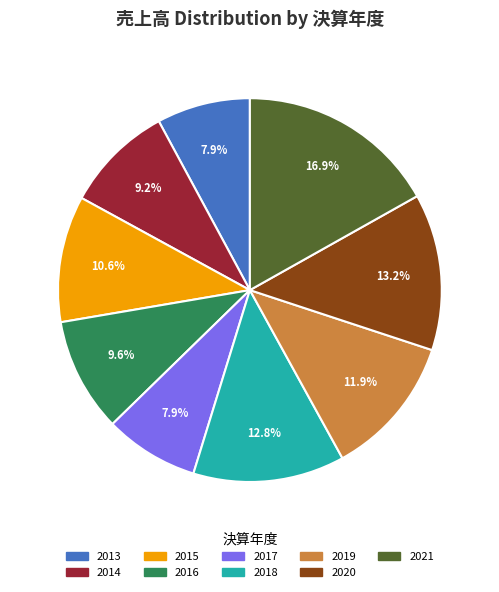

How many segments does this pie chart have?

9